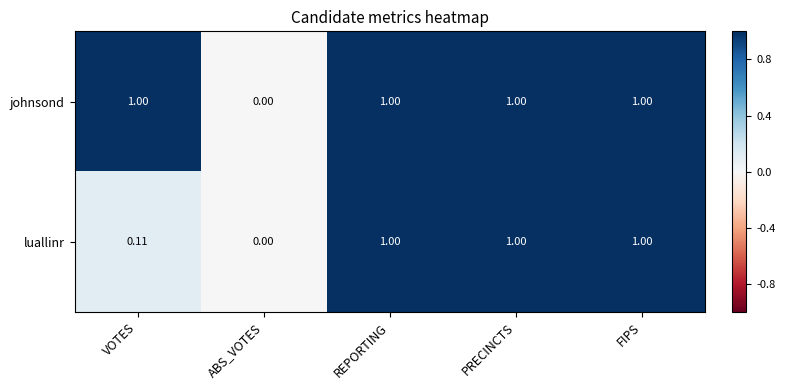

How many values in luallinr are above zero?

4